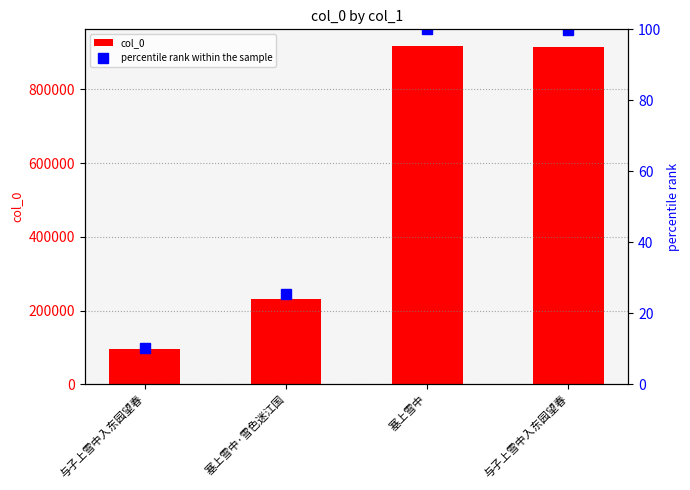

The percentile rank within the sample series shows 170.1 at 与子上雪中入东园望春. True or false?

False